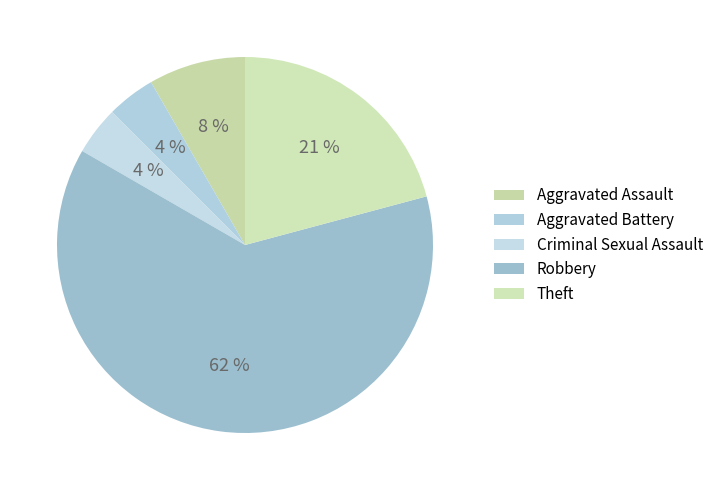

How many segments does this pie chart have?

5